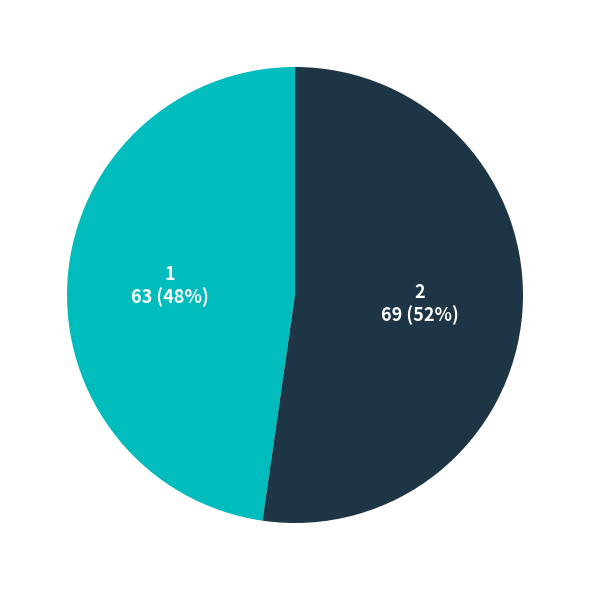

Rank the categories by value from lowest to highest.

1, 2